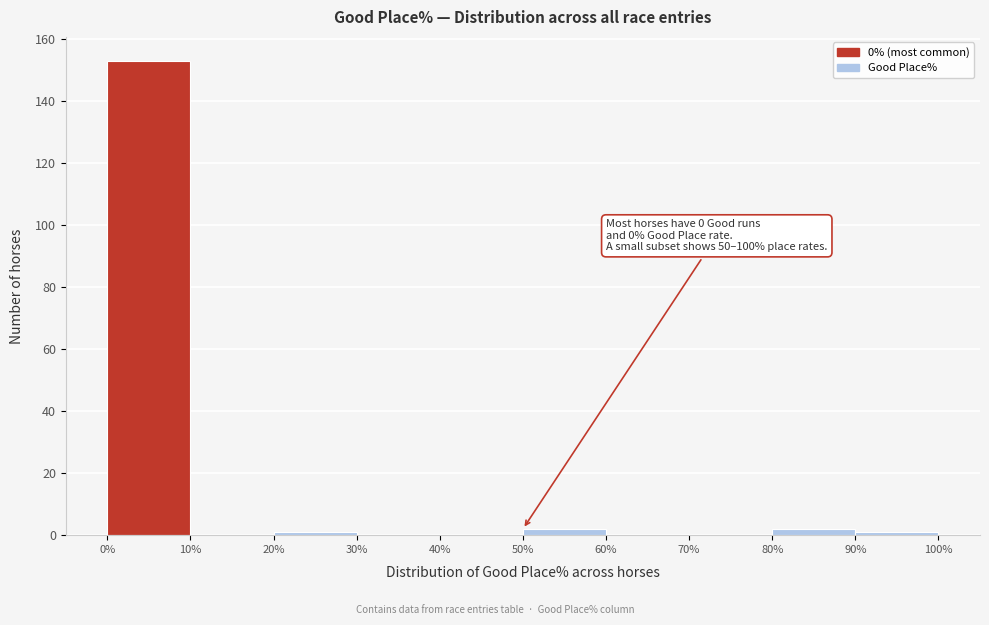

Which range on the x-axis has the tallest bar?

0% to 10%